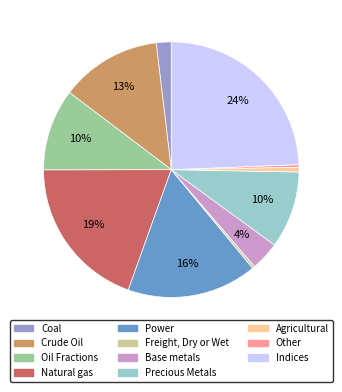

Is it true that Power is 8% of the pie?

False